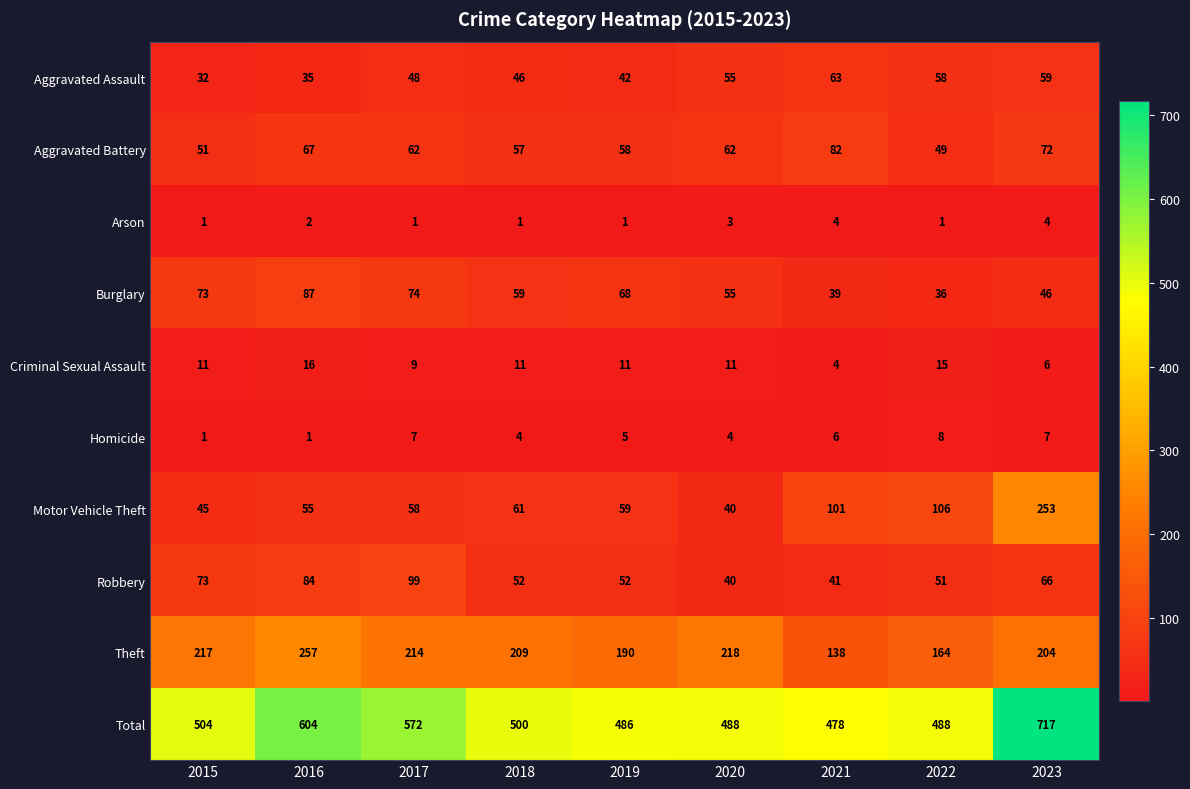

How many values in the Aggravated Assault series are below 48?

4